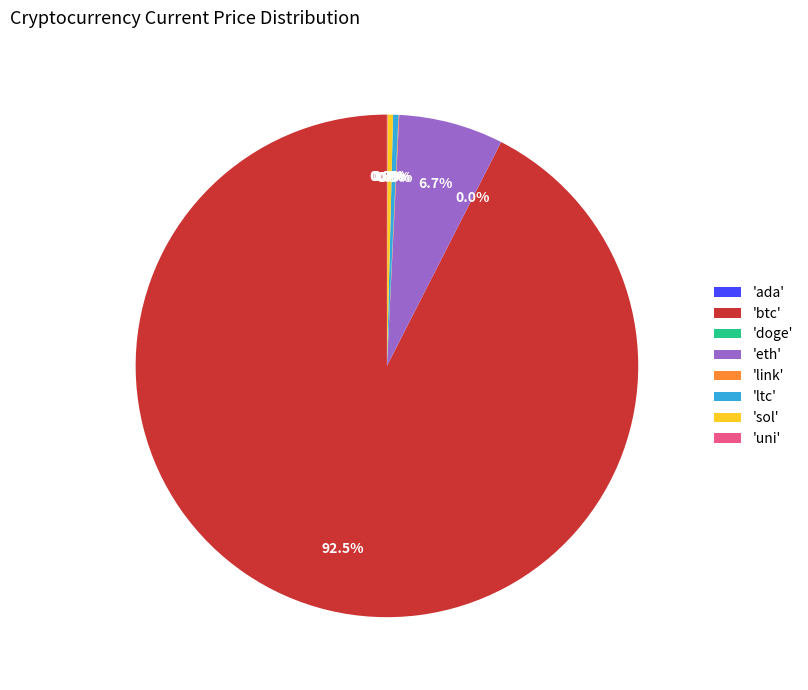

Which has a higher value, 'eth' or 'ltc'?

'eth'